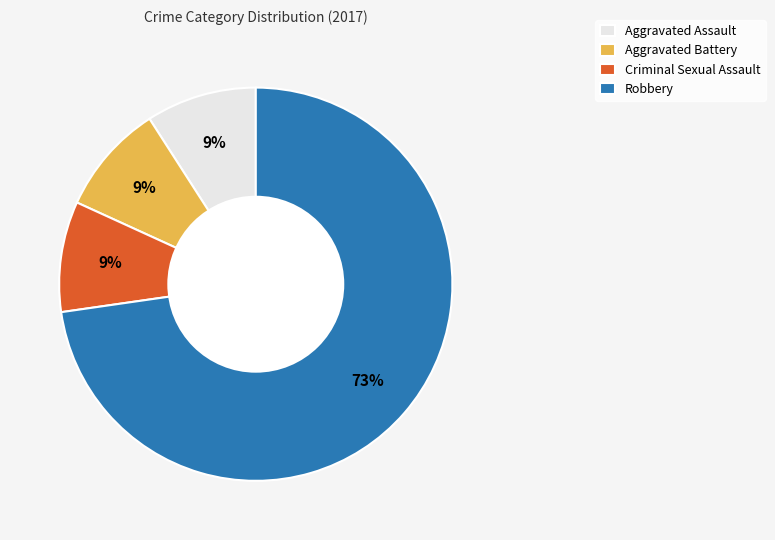

Which has a higher value, Robbery or Aggravated Battery?

Robbery